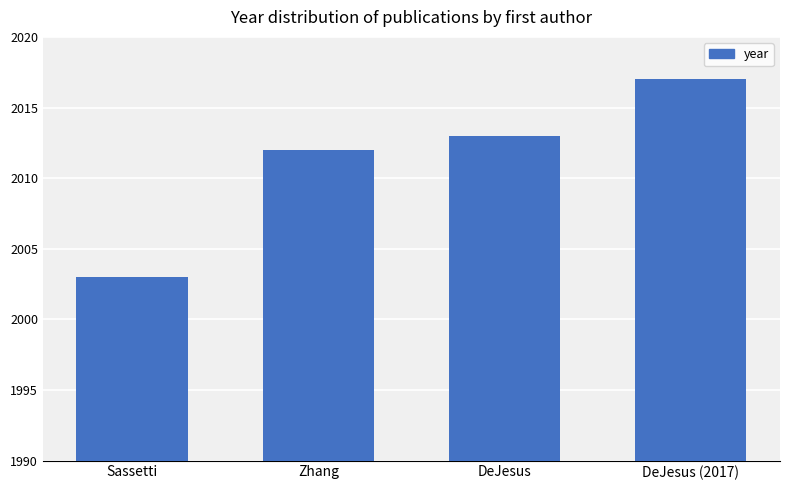

What position from the left is Sassetti?

1